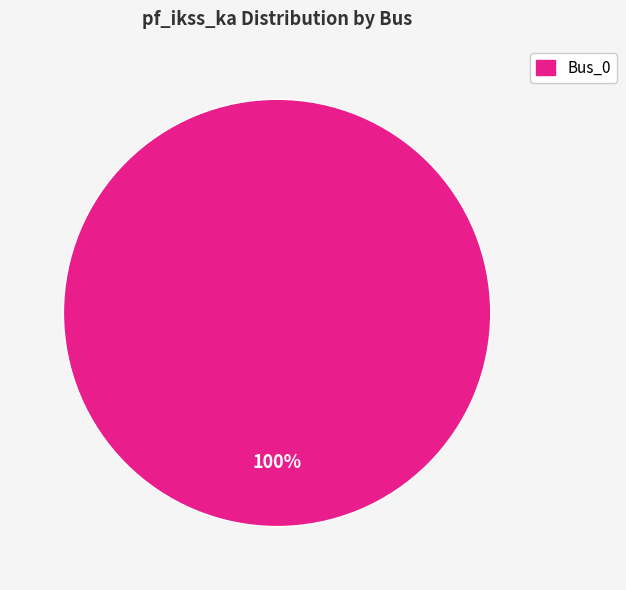

Rank the categories by value from highest to lowest.

Bus_0